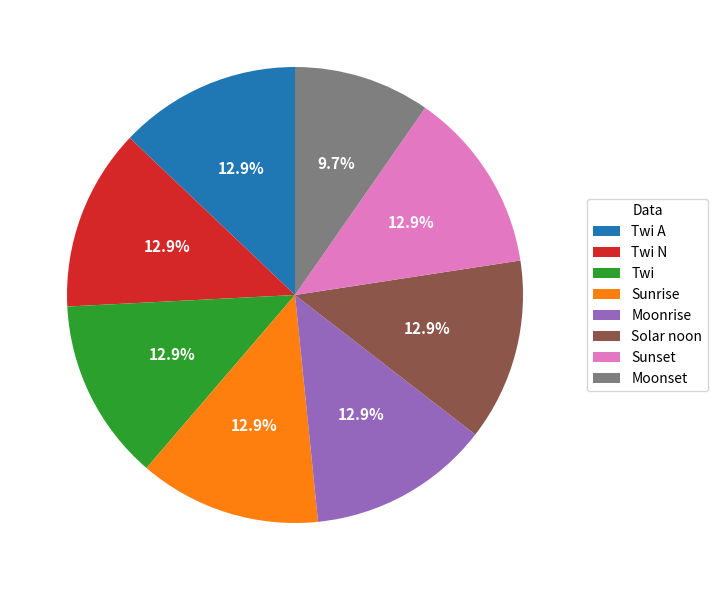

Does Twi N represent more than half of the total?

No